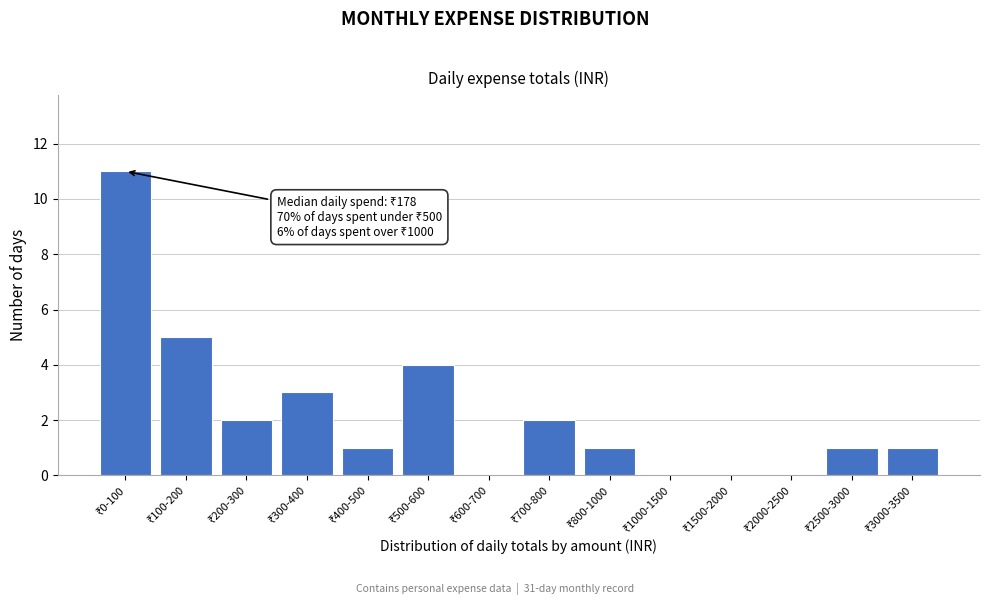

What is the sum of all values?

31